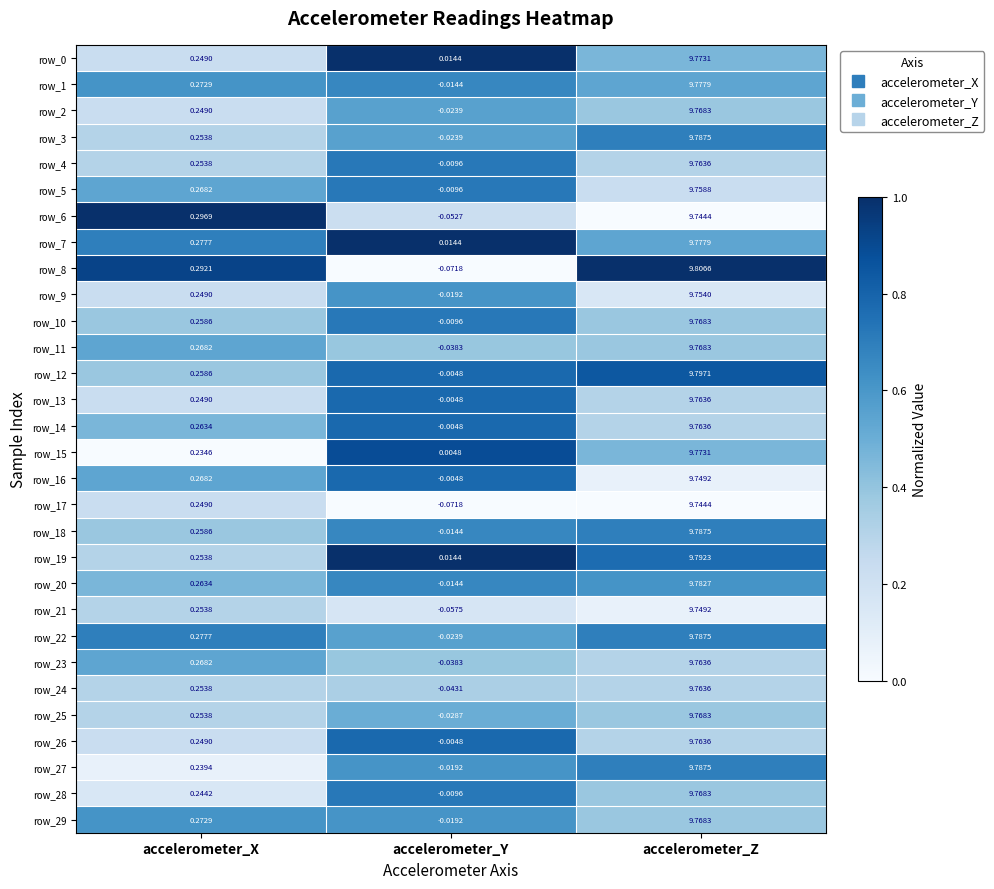

Which category has the lowest value across all series?

accelerometer_Y